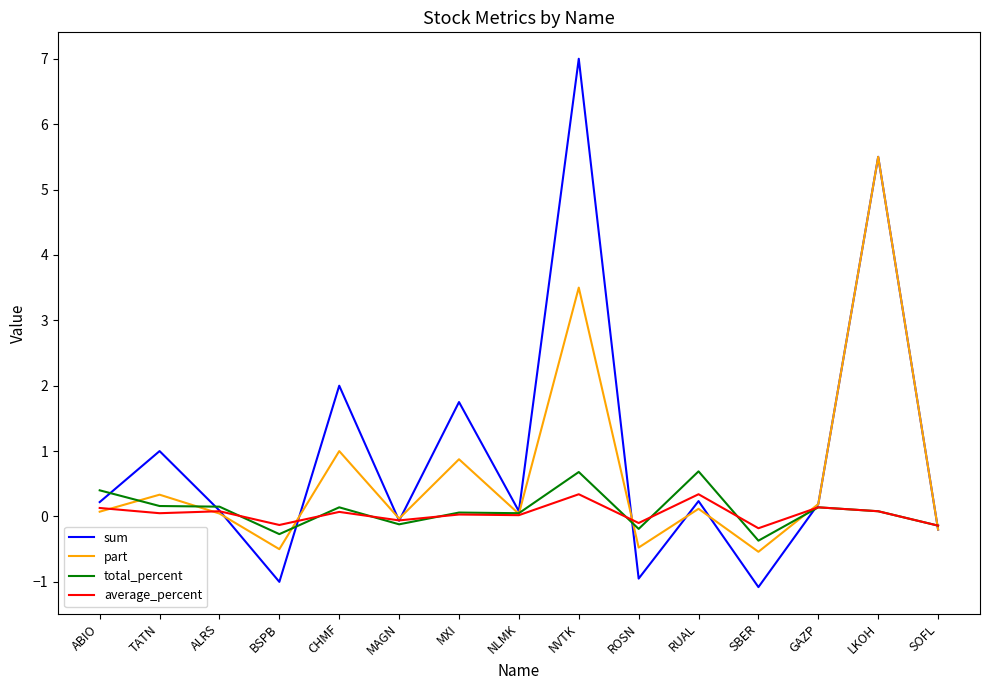

True or false: average_percent and total_percent cross at least once.

True